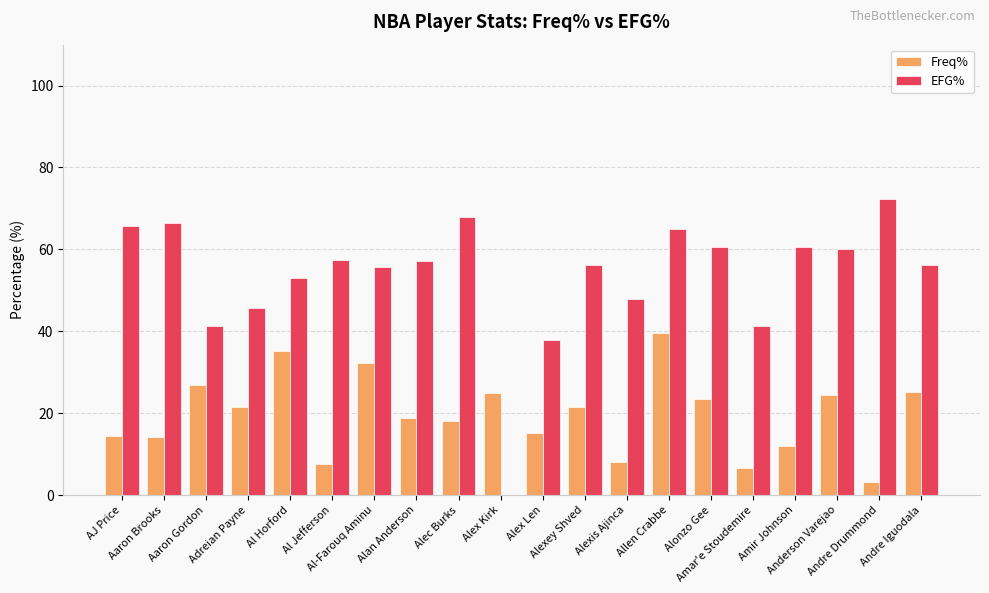

Is the value of Freq% at Anderson Varejao greater than the value of EFG% at Alexey Shved?

No